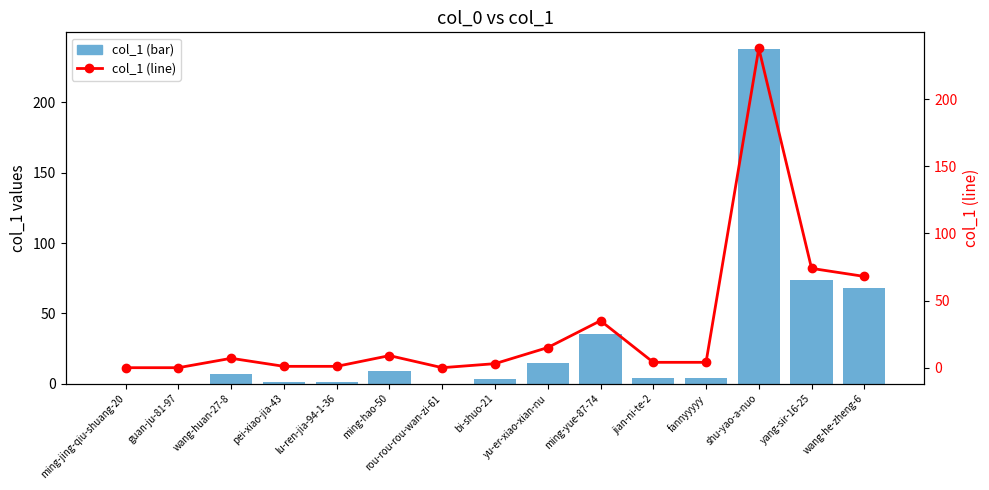

What is the total value across all series at wang-he-zheng-6?

136